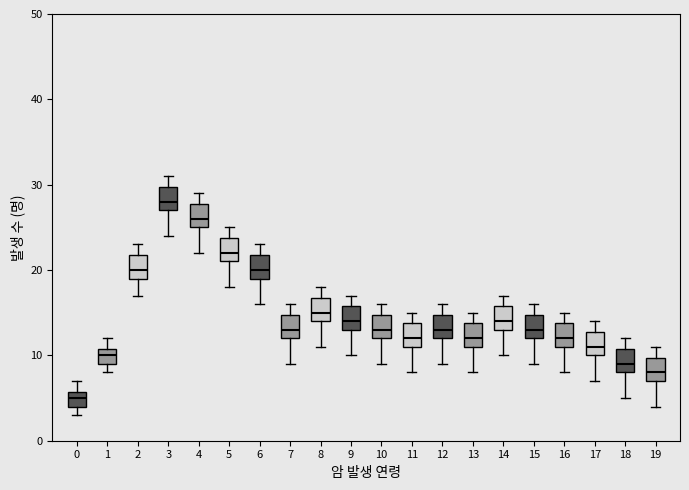

Where is the lower edge of the box at x = 8 on the y-axis? The values are not printed on the chart, so give them approximately, as read against the axis.

14